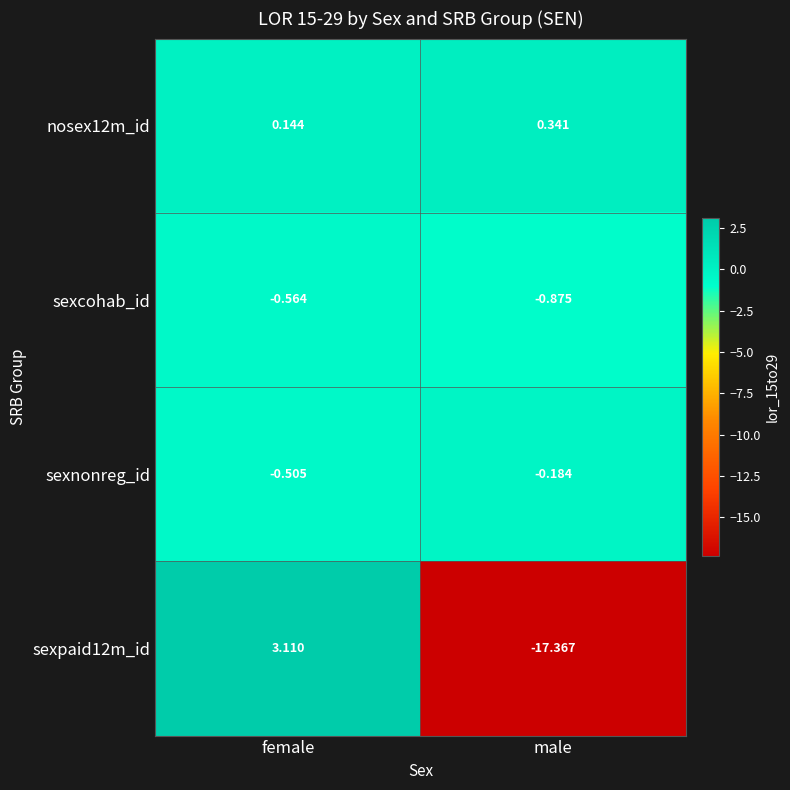

At male, list the series in order from smallest to largest.

sexpaid12m_id, sexcohab_id, sexnonreg_id, nosex12m_id